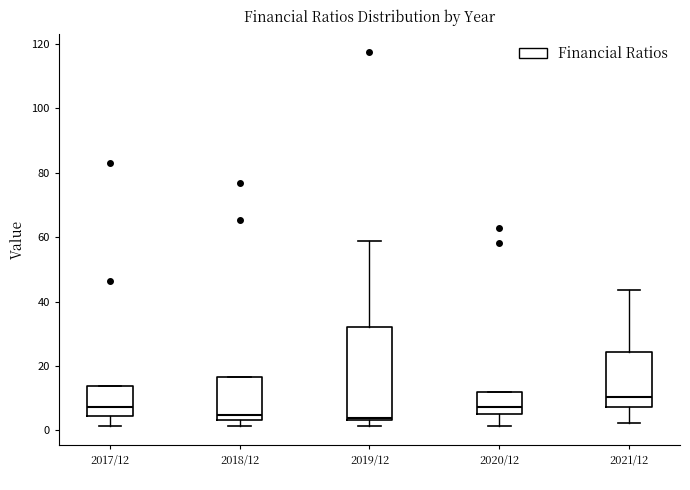

Comparing the boxes themselves (not the whiskers), which one is the tallest?

2019/12